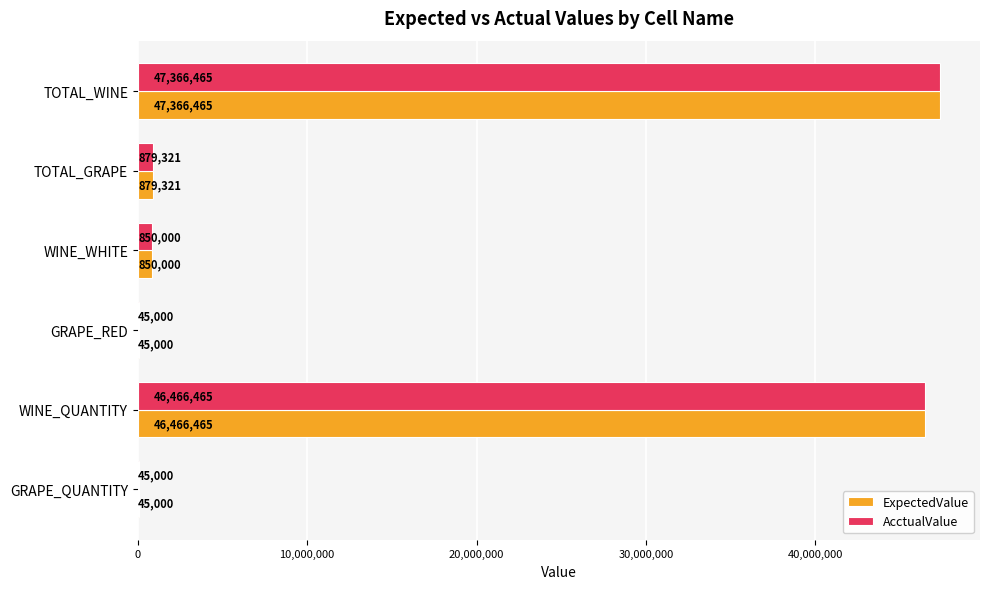

What is the sum of all AcctualValue values?

95652251